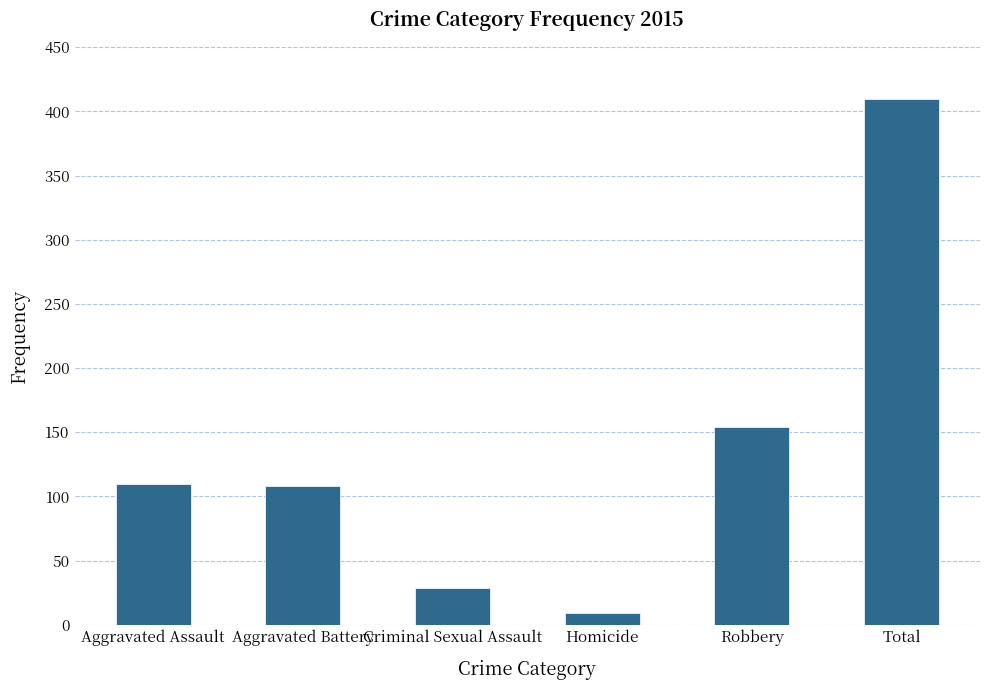

True or false: the data shows 82 at Total.

False